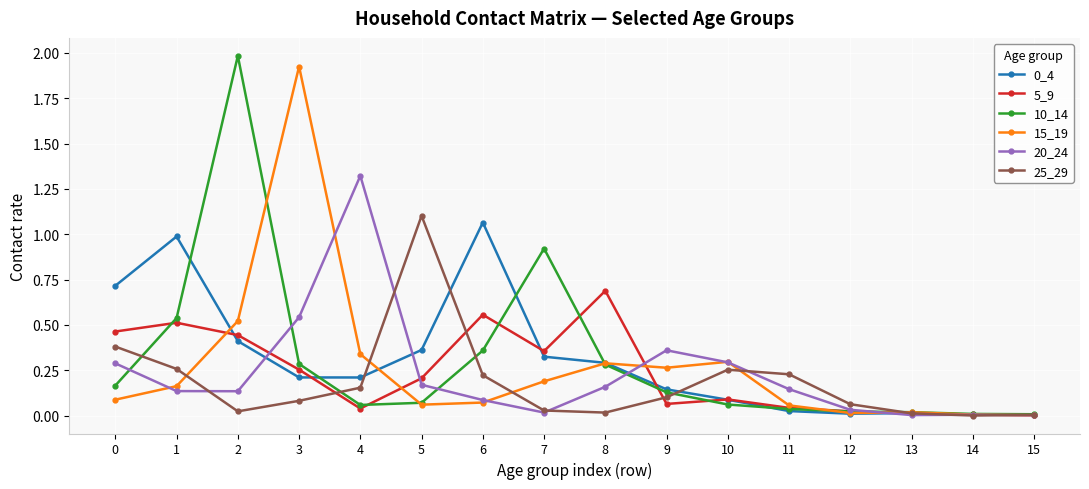

What is the value of the 5_9 point at the 9th from the left?

0.7